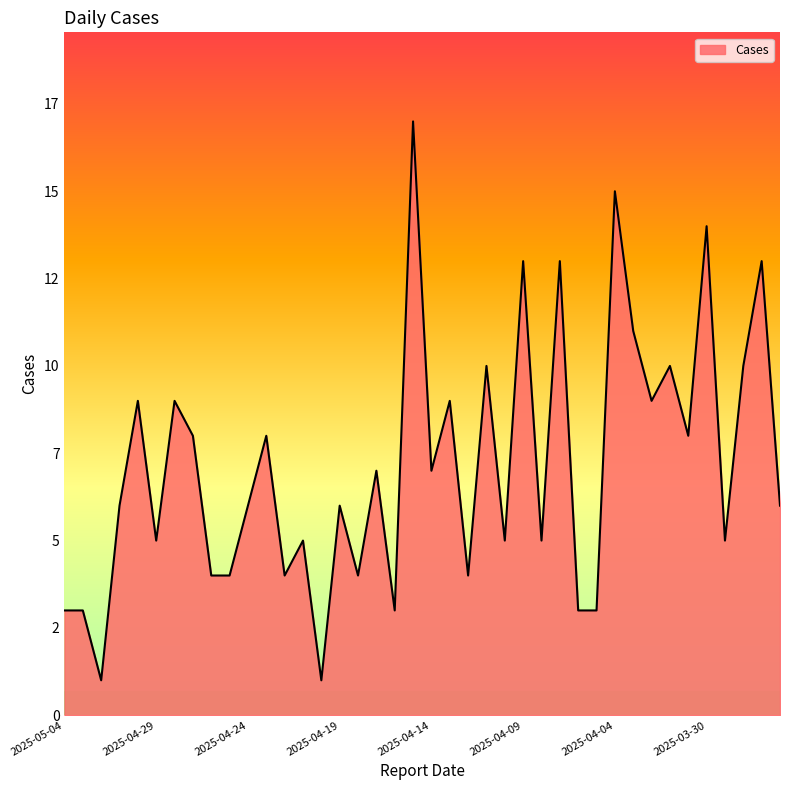

Where is the data nearest to the value 9?

2025-04-30